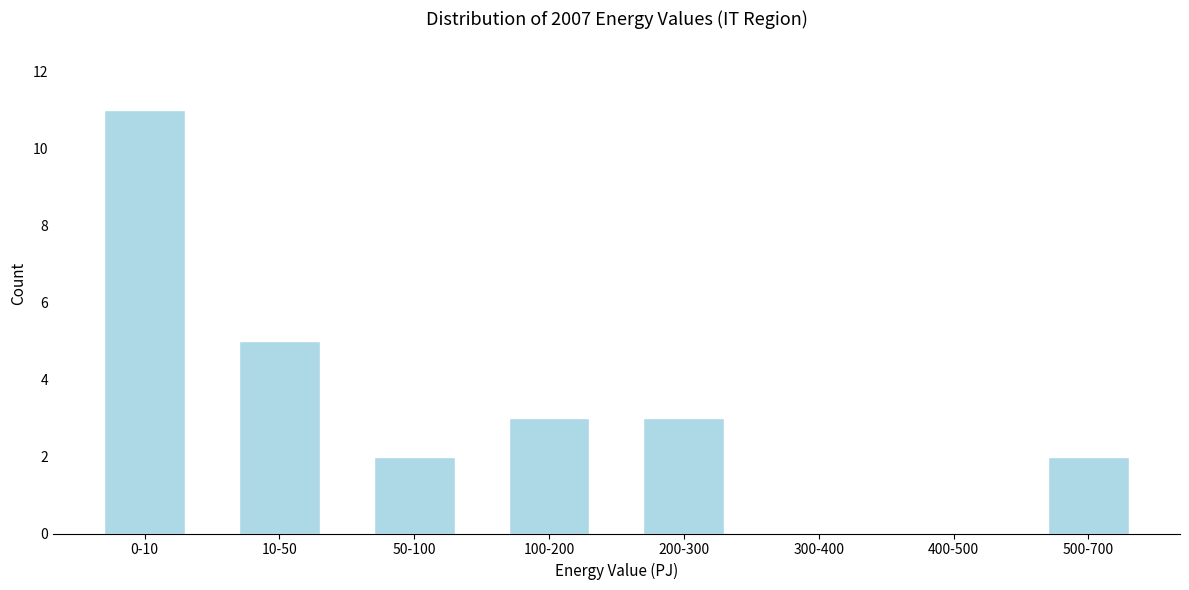

Reading left to right, transcribe all the data shown in this chart.

0-10=11	10-50=5	50-100=2	100-200=3	200-300=3	300-400=0	400-500=0	500-700=2